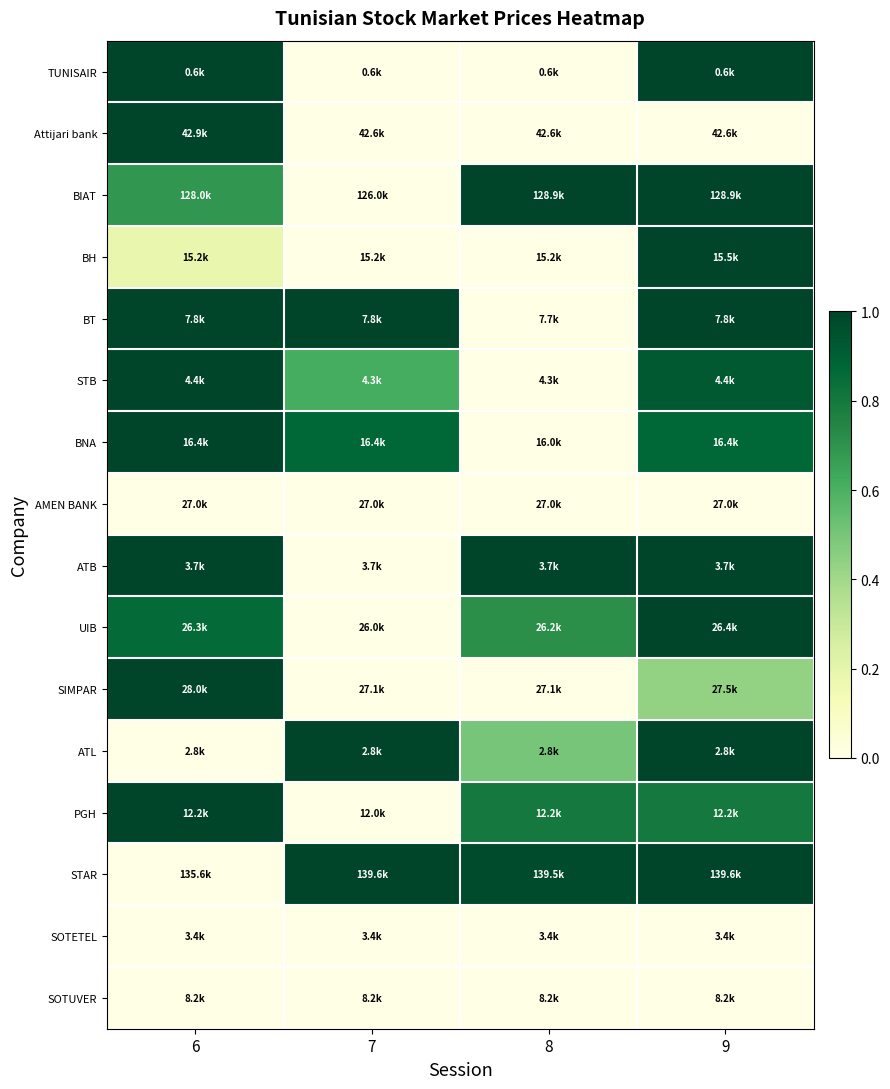

At which category is the sum across all series the highest?

9